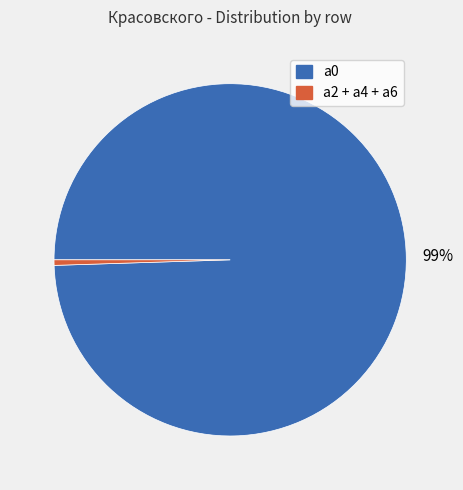

Does any single category account for the majority?

Yes